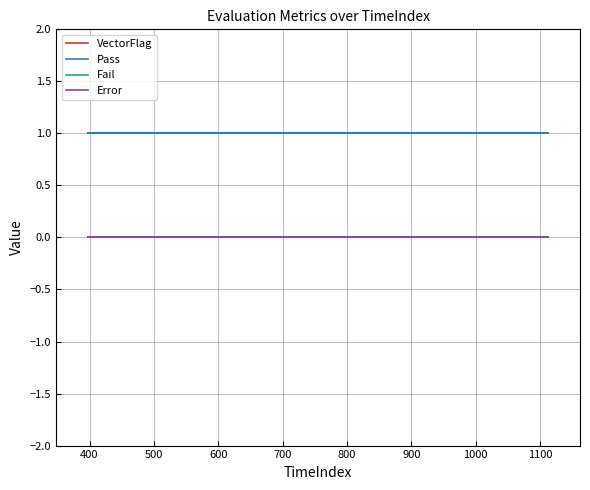

What is the value of the Pass point at the 10th from the left?

1